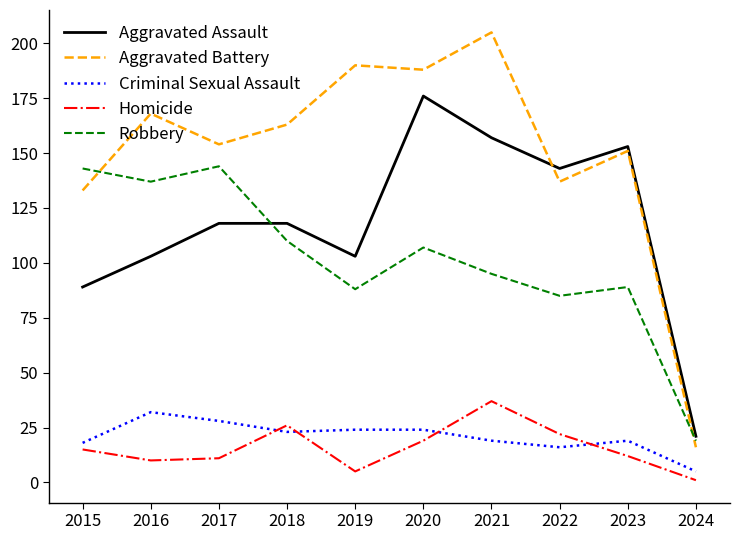

True or false: Robbery and Homicide intersect in this chart.

False